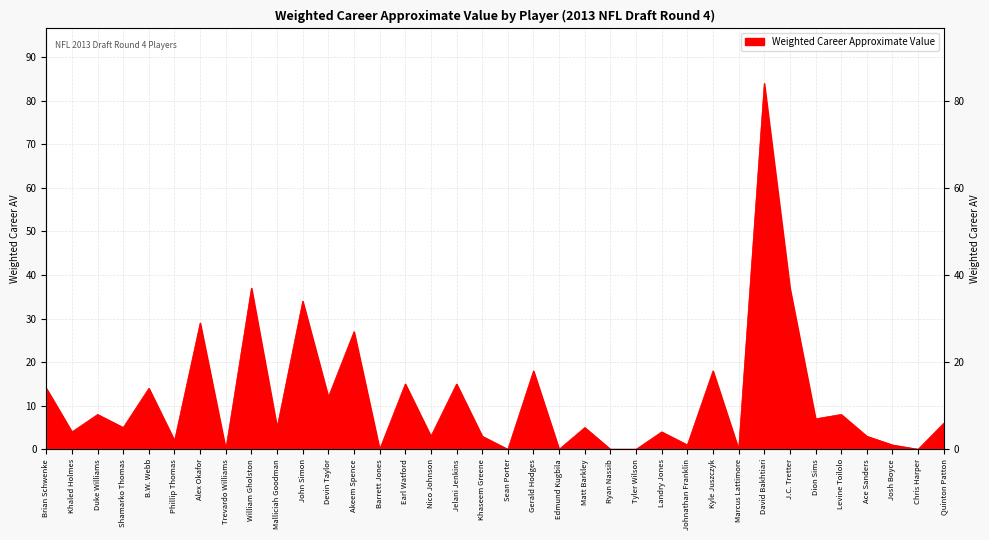

True or false: the data shows 1 at Shamarko Thomas.

False